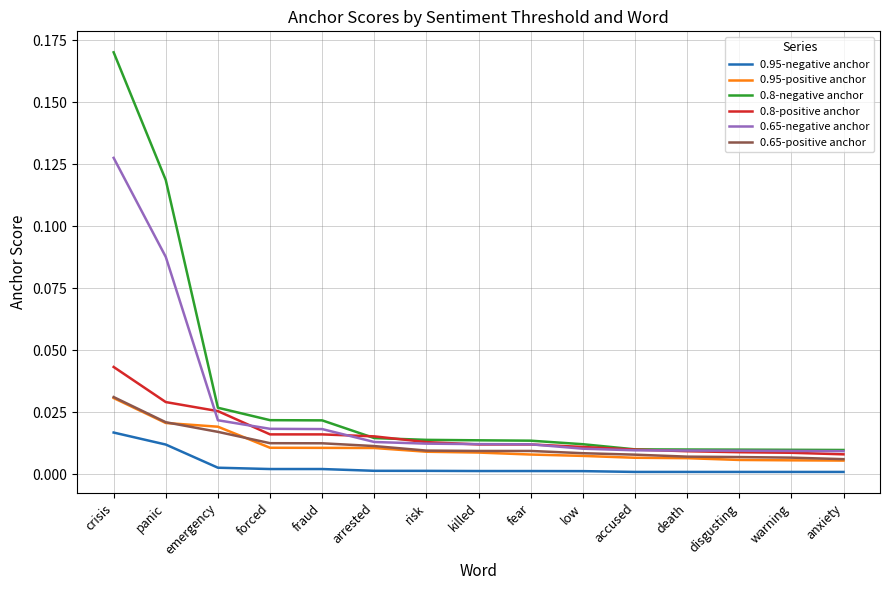

Which series has the widest spread of values?

0.8-negative anchor